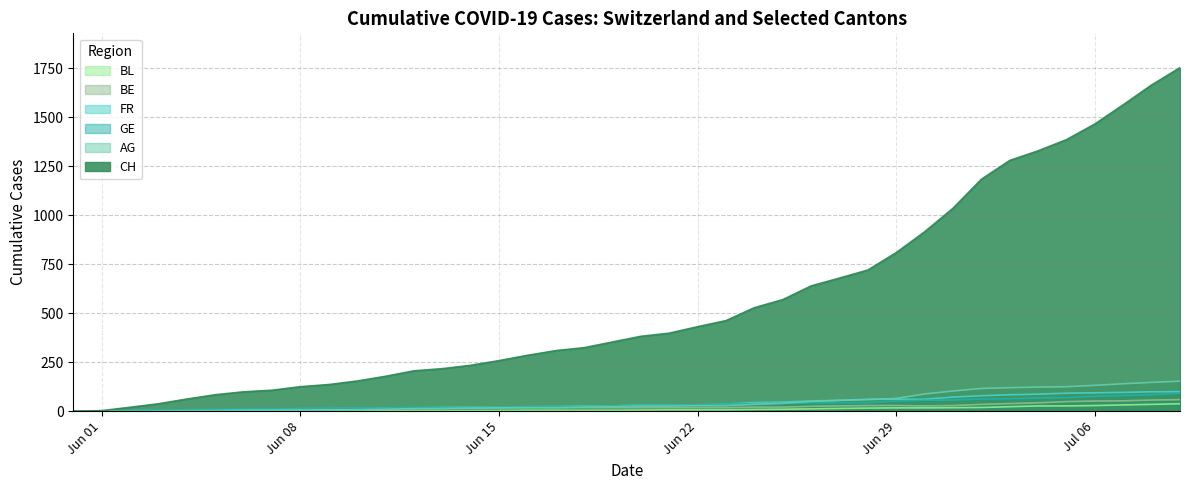

Which series has the largest range (max minus min)?

CH